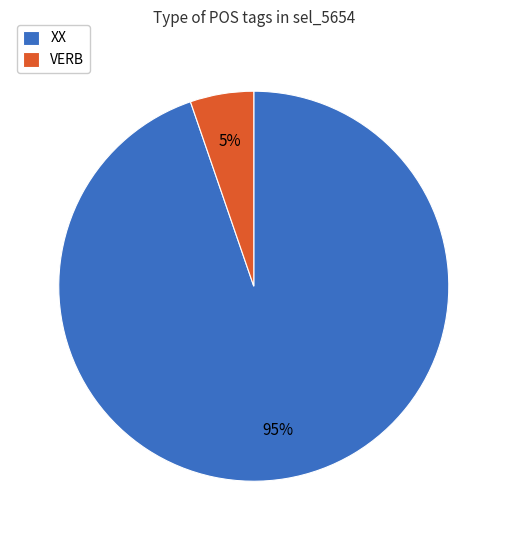

True or false: VERB accounts for 1% of the total.

False